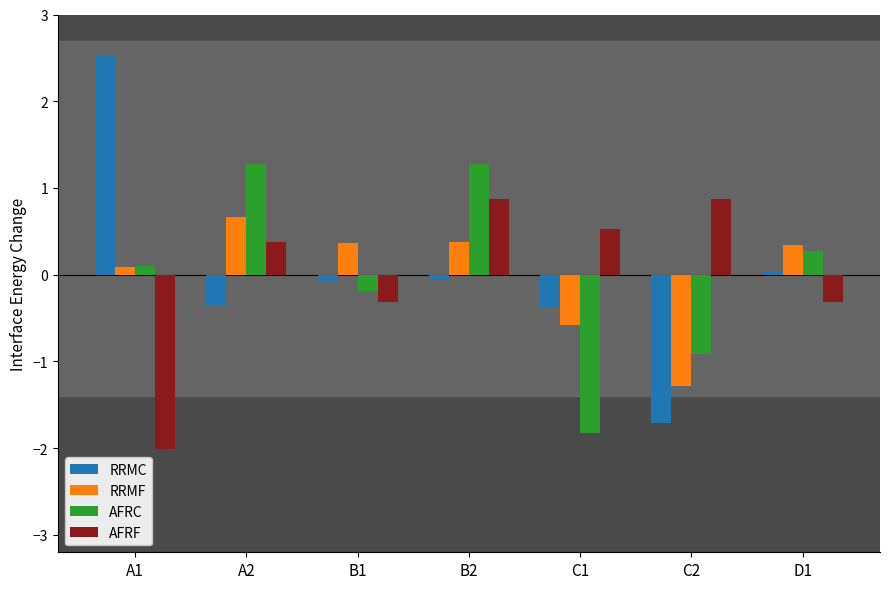

What is the approximate value of RRMF at C2?

-1.3